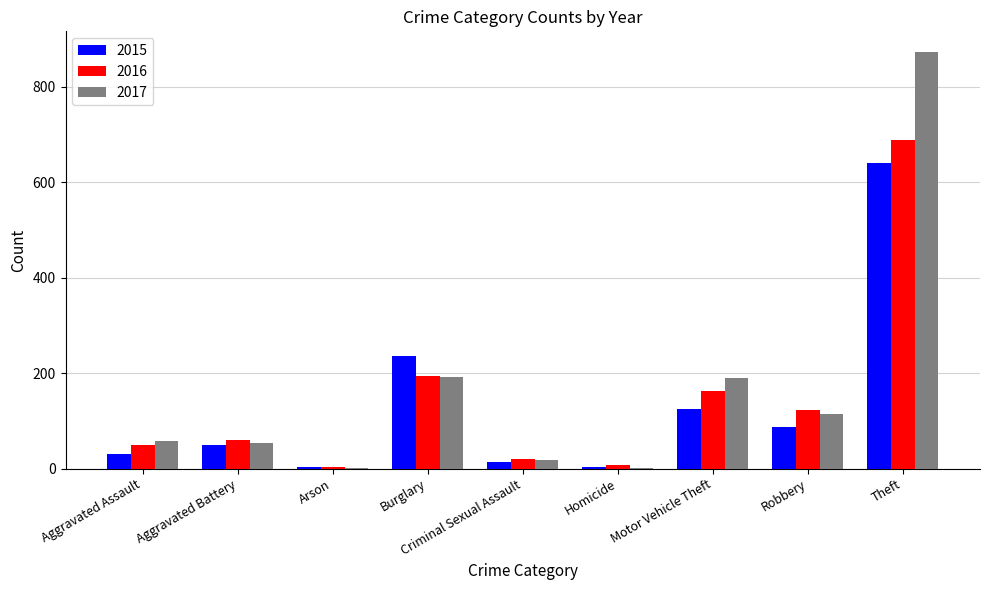

True or false: 2015 has a value of 236 at Burglary.

True